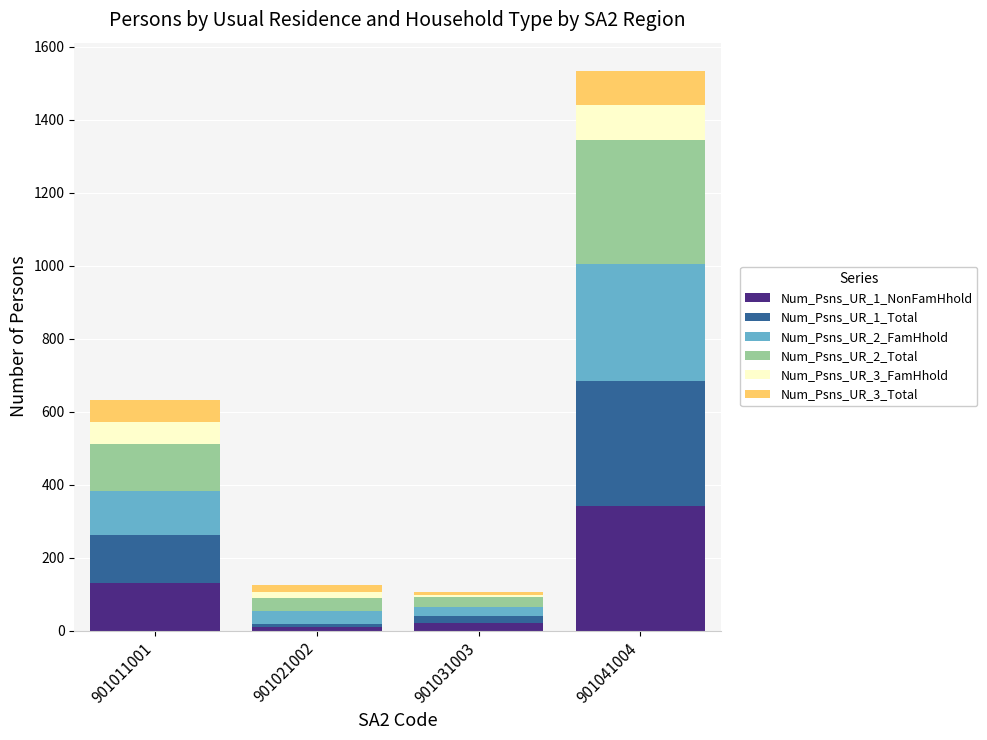

How many categories are shown in the chart?

4